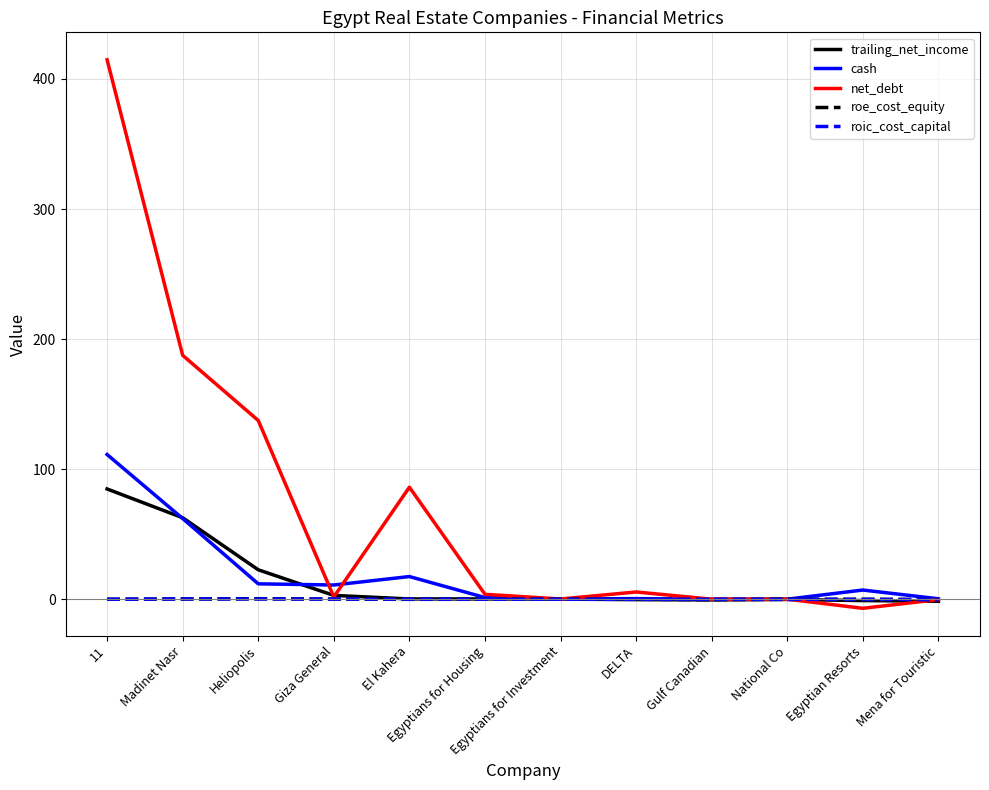

At which label is cash closest to 55?

Madinet Nasr